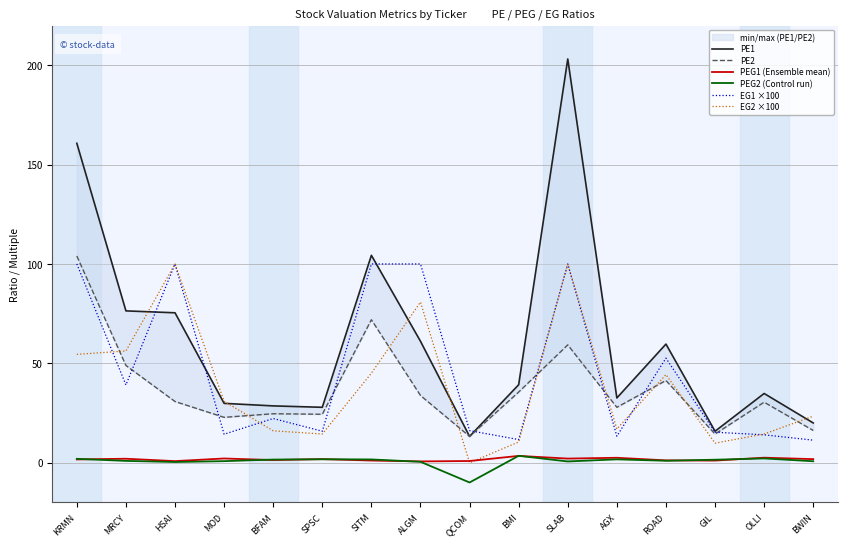

At MRCY, list the series in order from largest to smallest.

PE1, EG2 ×100, PE2, EG1 ×100, PEG1 (Ensemble mean), PEG2 (Control run)